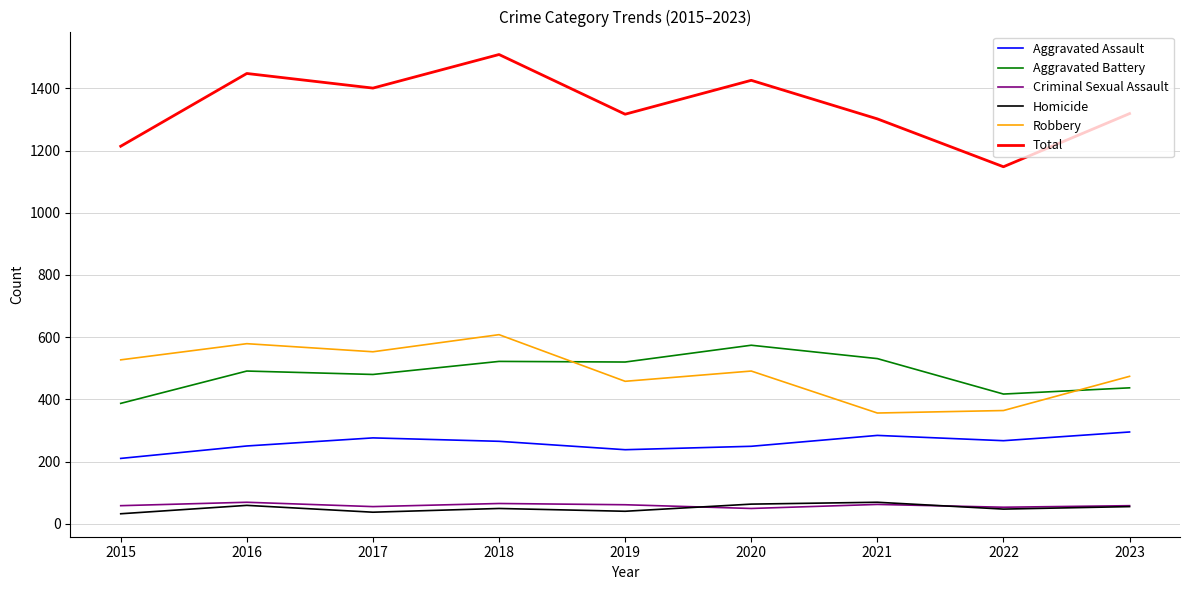

True or false: Homicide and Robbery intersect in this chart.

False